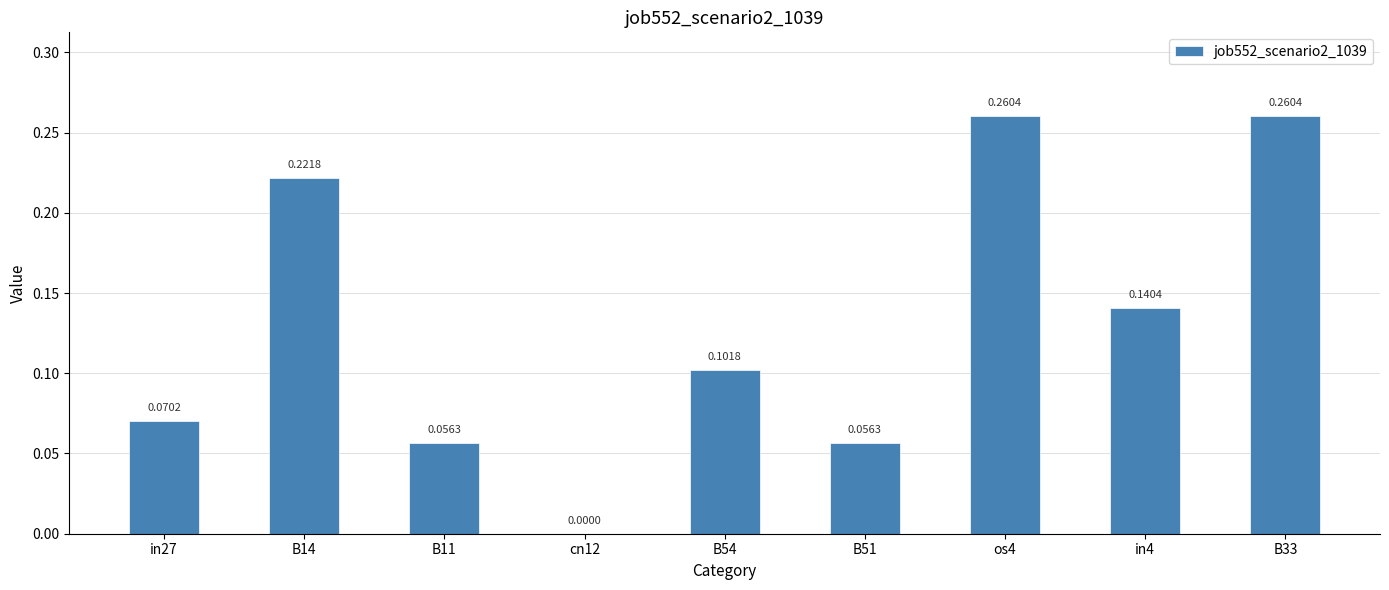

What is the change in value from B11 to B33?

+0.2